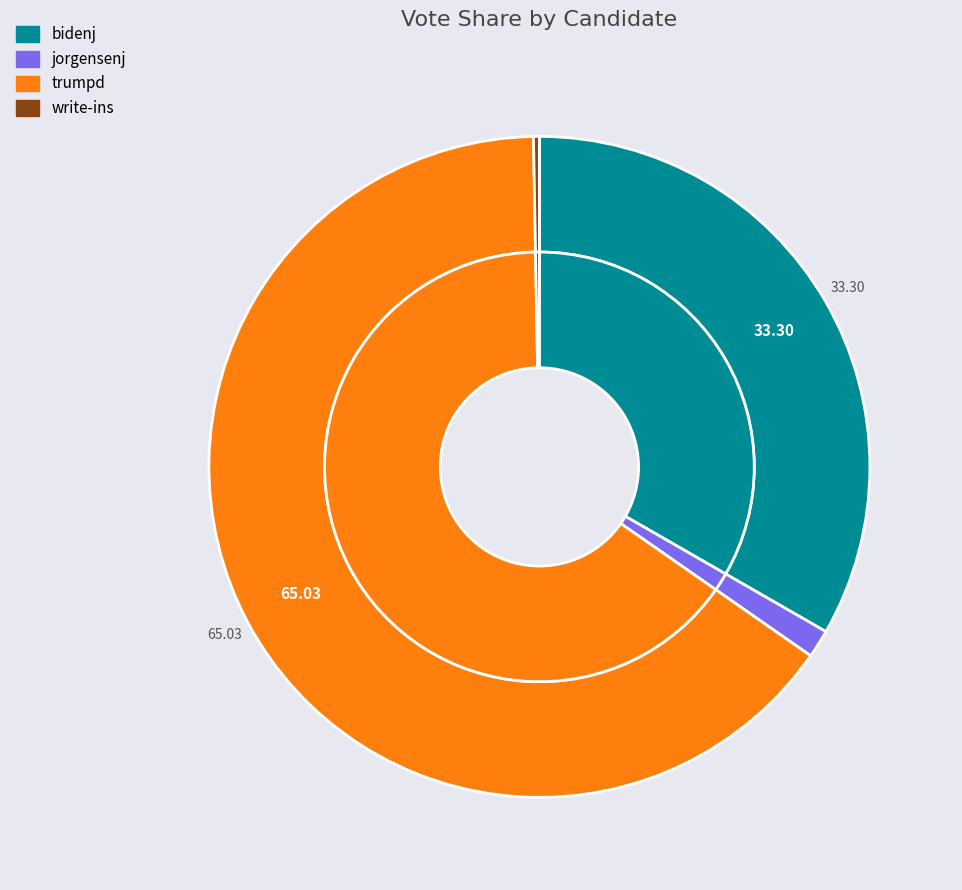

Which slice is the smallest?

write-ins